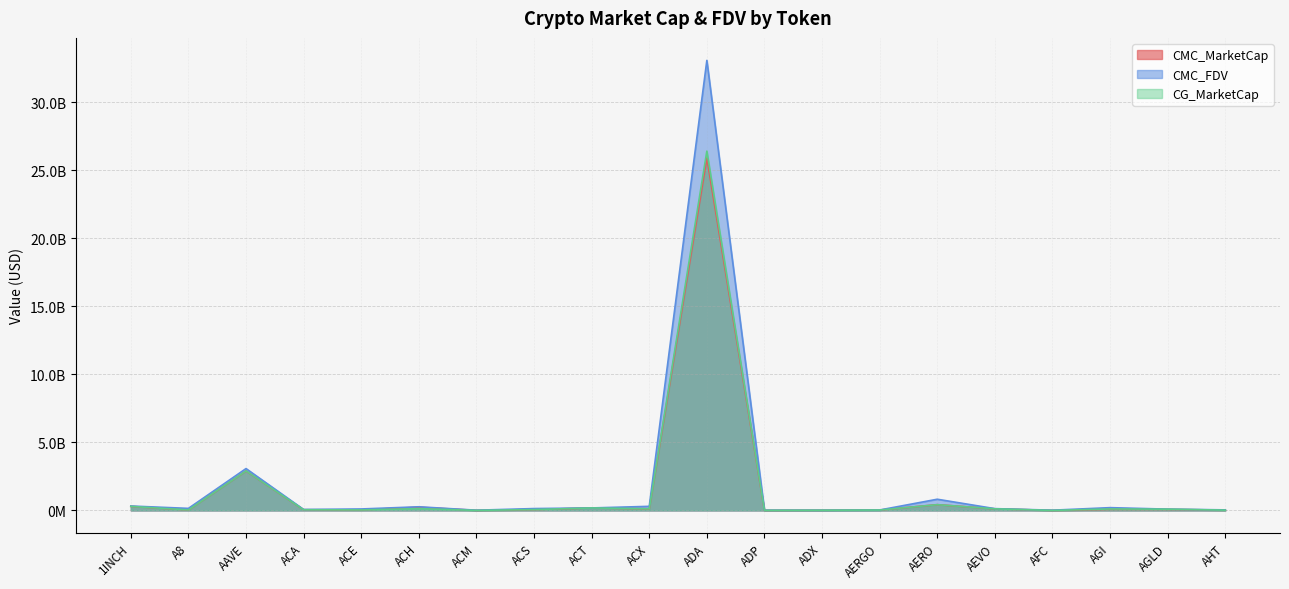

What are all the series names shown in the legend?

CMC_MarketCap, CMC_FDV, CG_MarketCap